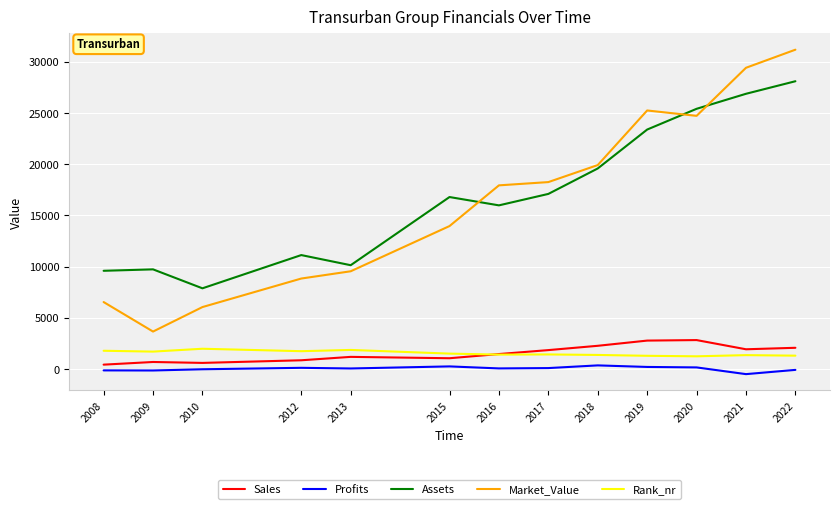

The value of Assets at 2019 is 15295.4. True or false?

False